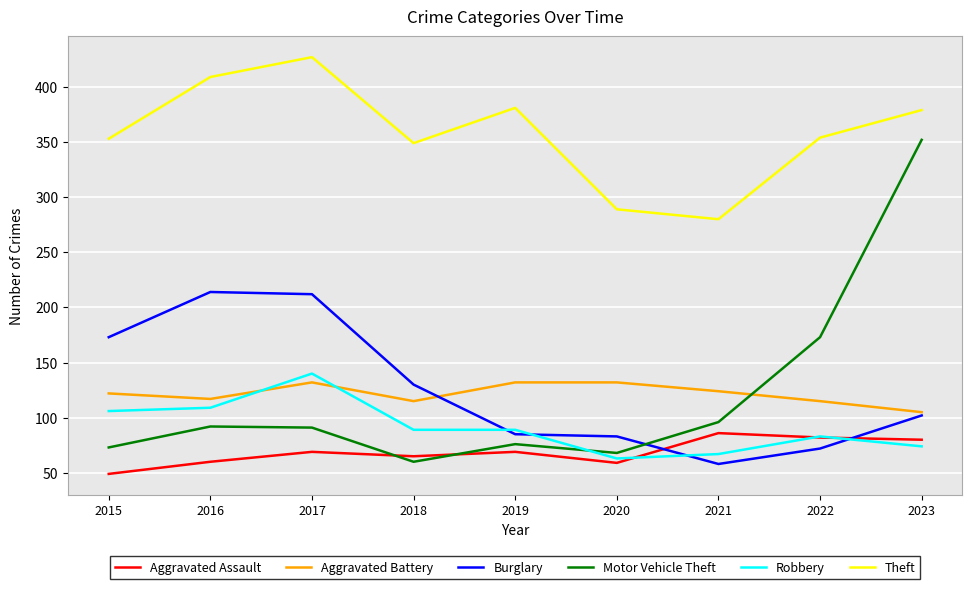

What is the maximum value for Theft?

427